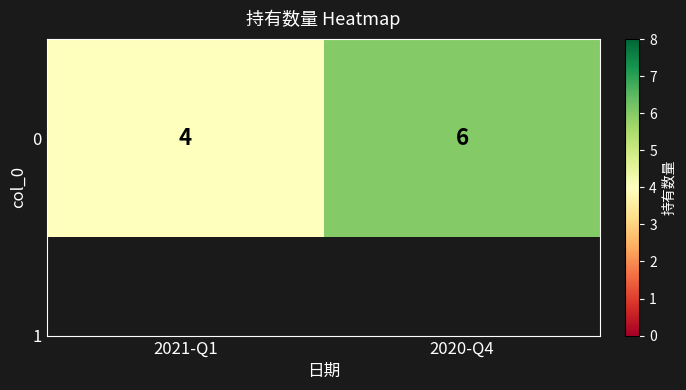

What is the smallest value displayed?

4